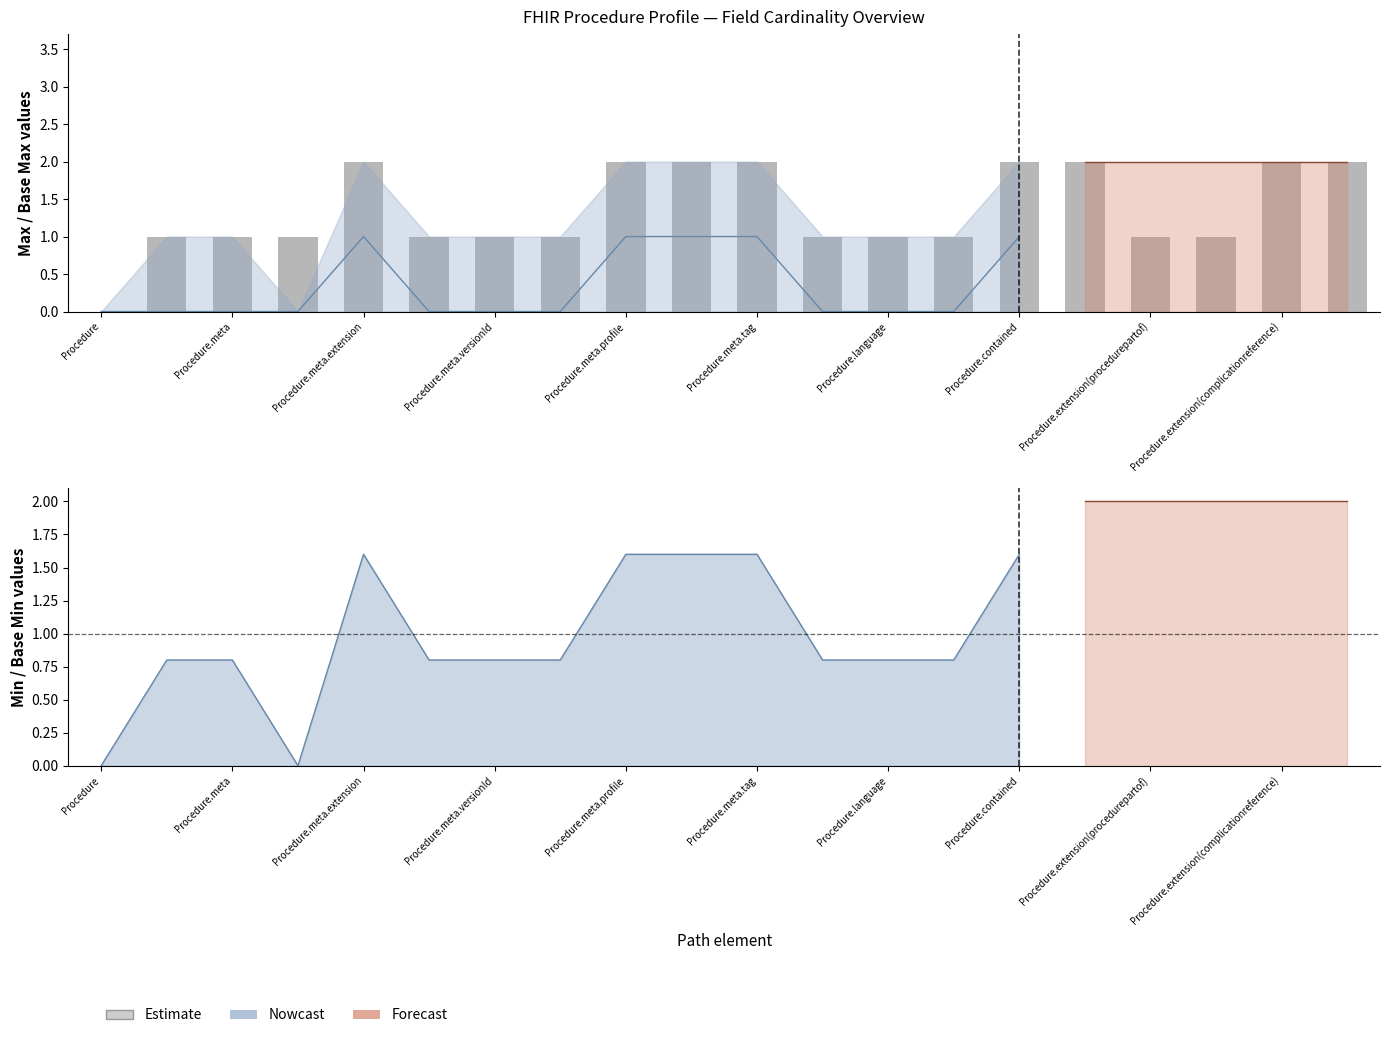

True or false: the data shows 3 at 19.

False